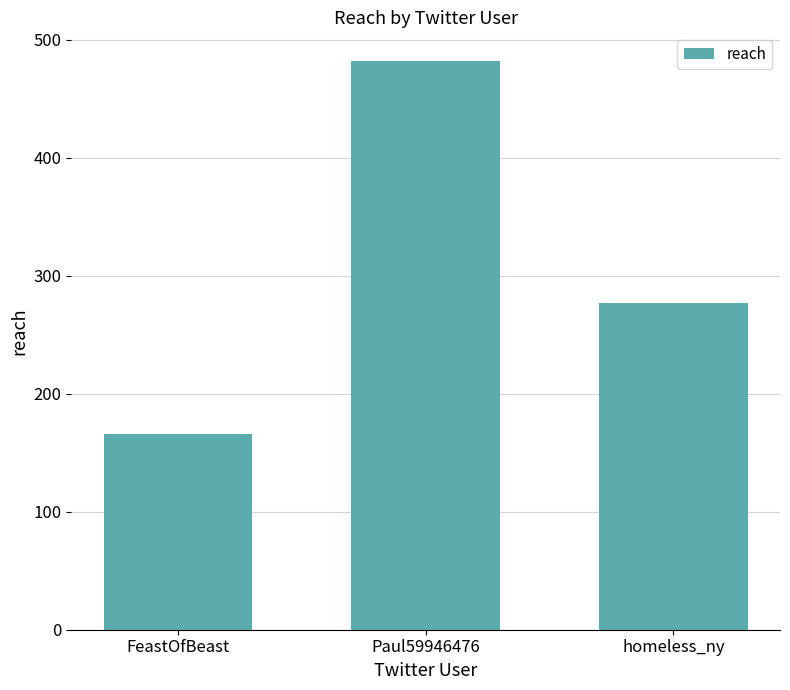

Reading right to left, extract all data points from this chart.

homeless_ny=277	Paul59946476=482	FeastOfBeast=166